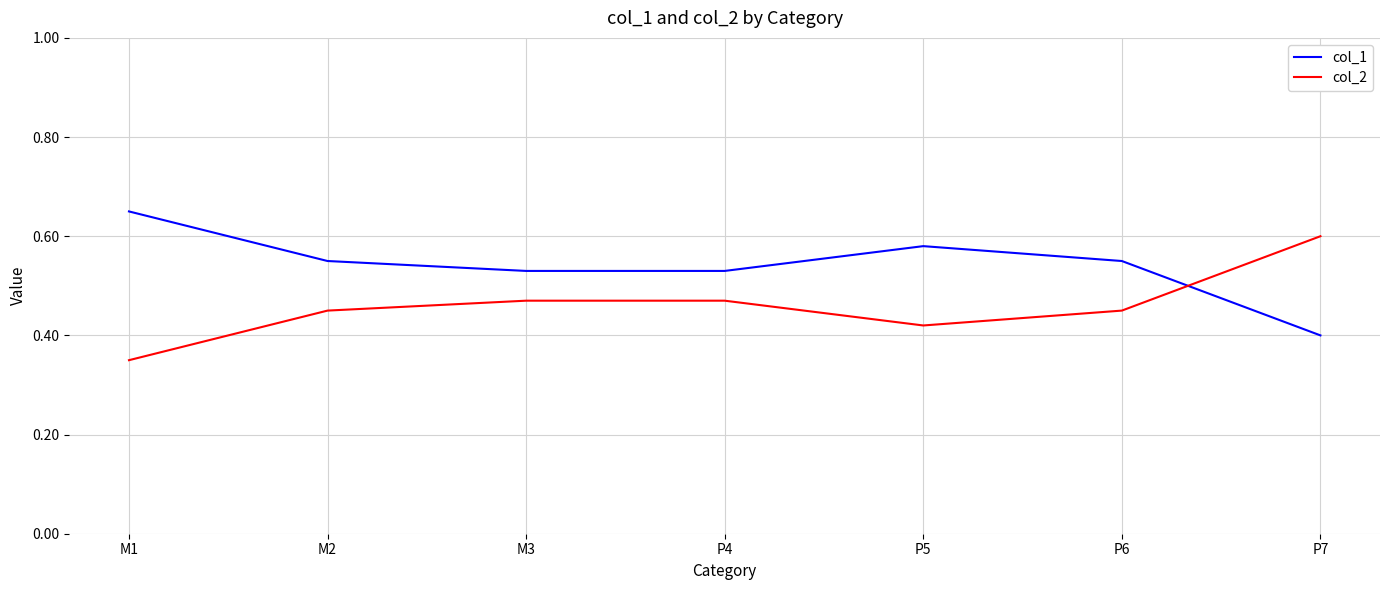

What position from the left is M3?

3